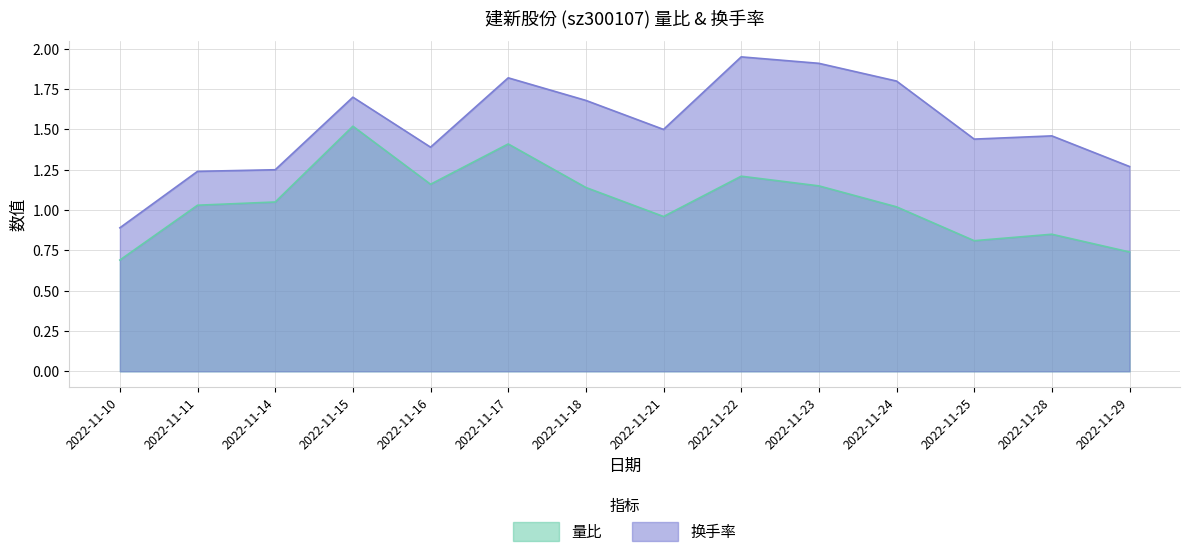

What is the lowest value of the 换手率 series?

0.9